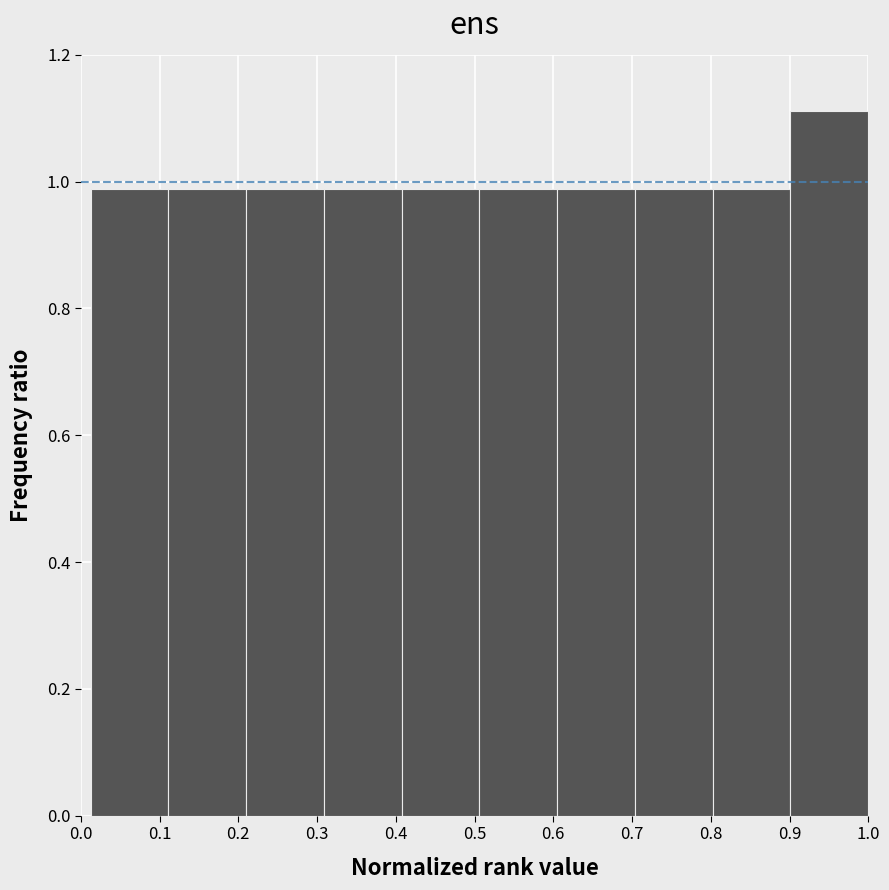

What is the height of the bar covering 0.21 to 0.31 on the x-axis? Neither the bar edges nor the heights are printed on the chart, so give them approximately, as read against the axes.

0.98